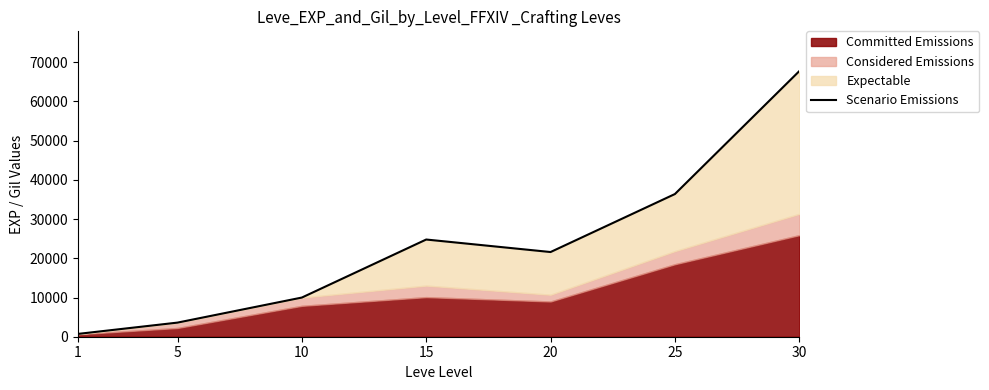

How many lines are shown in the chart?

1